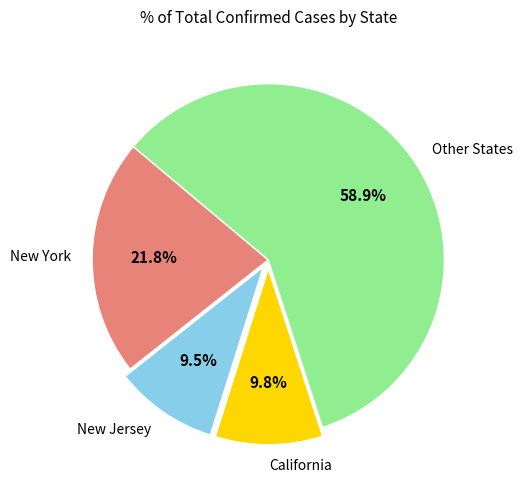

To the nearest percent, what is the average slice percentage?

25%